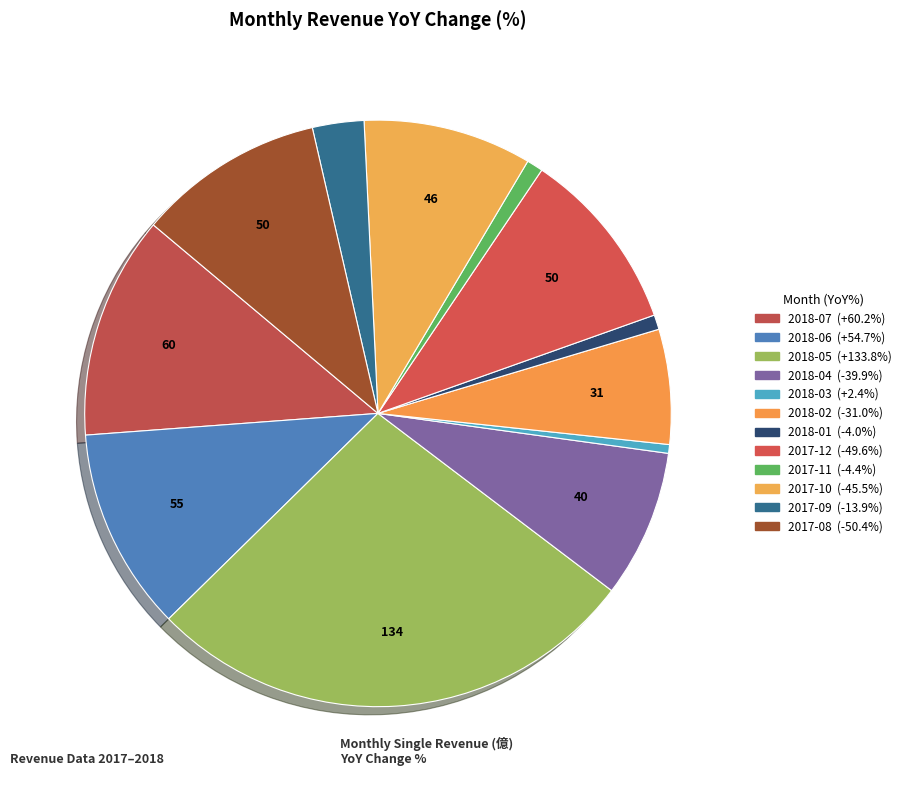

How many segments does this pie chart have?

12